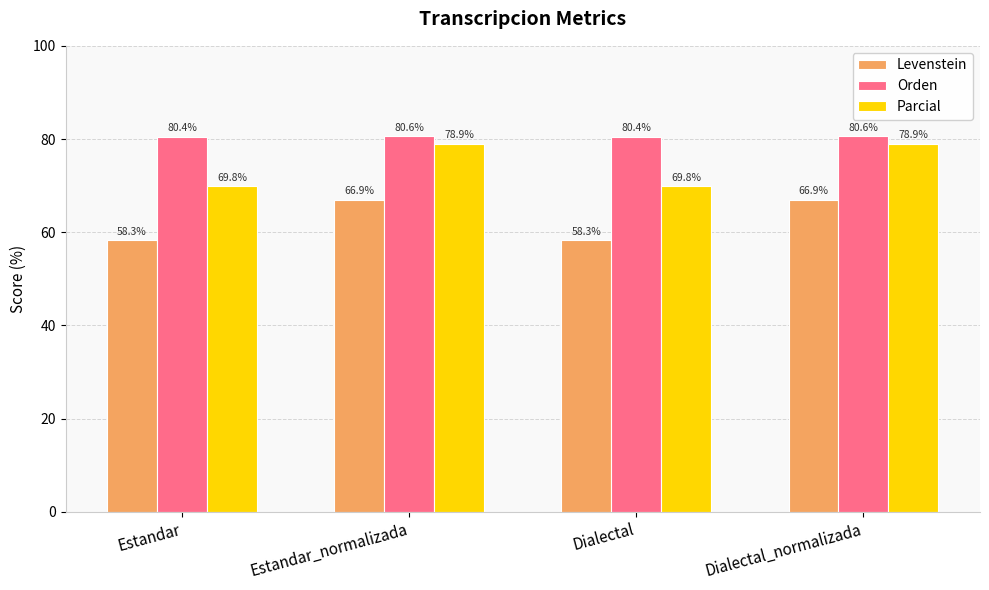

Count the Orden values in the range 80 to 81.

4